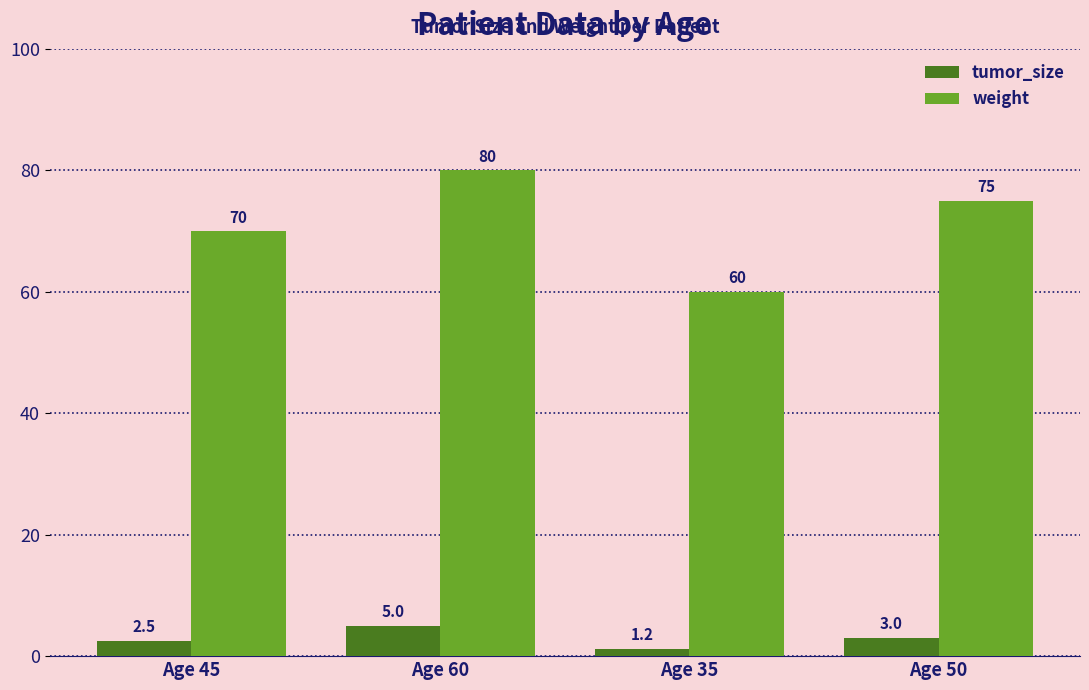

Reading left to right, list all the values displayed in this chart.

tumor_size: Age 45=2.5	Age 60=5.0	Age 35=1.2	Age 50=3.0
weight: Age 45=70.0	Age 60=80.0	Age 35=60.0	Age 50=75.0